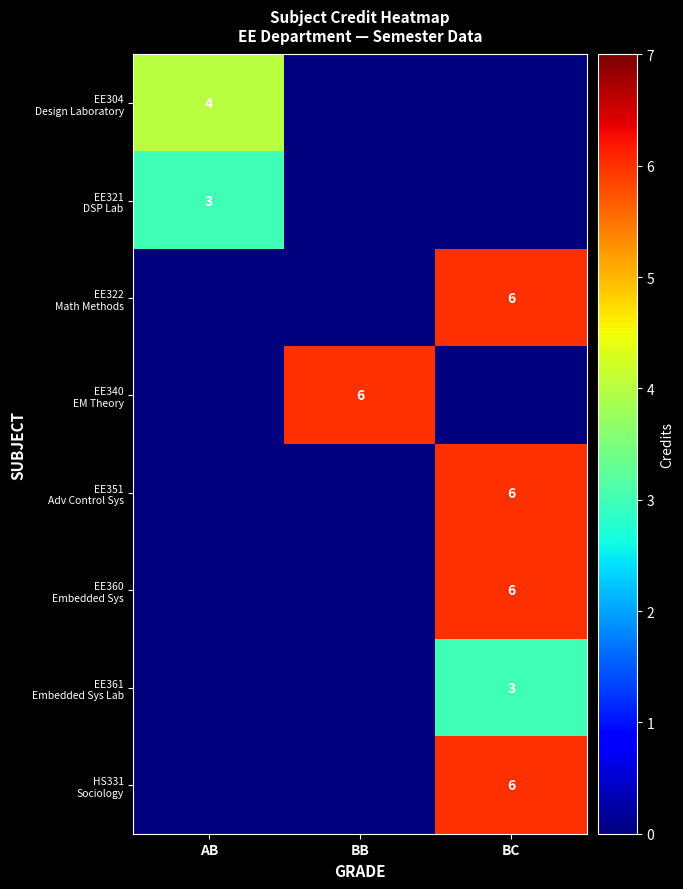

At BB, list the series in order from largest to smallest.

EE340 EM Theory, EE304 Design Laboratory, EE321 DSP Lab, EE322 Math Methods, EE351 Adv Control Sys, EE360 Embedded Sys, EE361 Embedded Sys Lab, HS331 Sociology